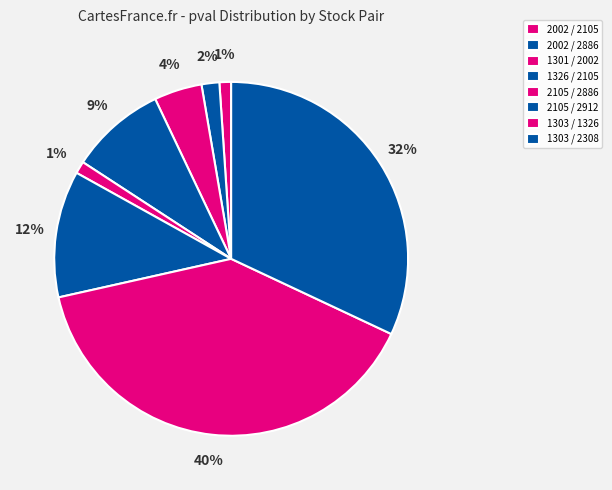

How many slices are in this pie chart?

8